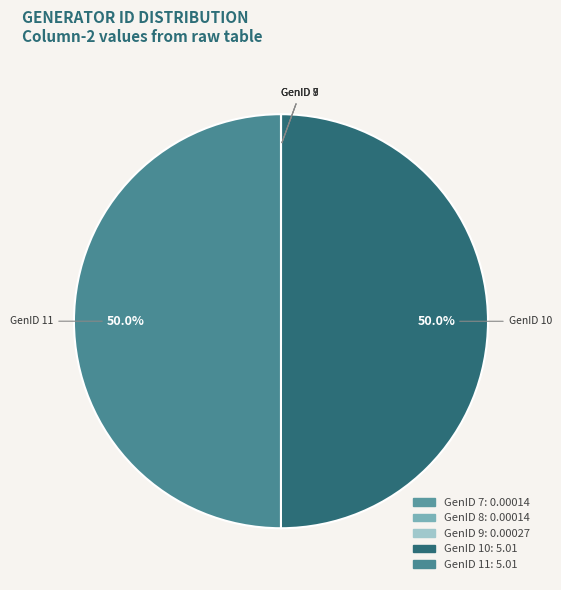

Do GenID 11 and GenID 10 together represent more than half of the pie?

Yes